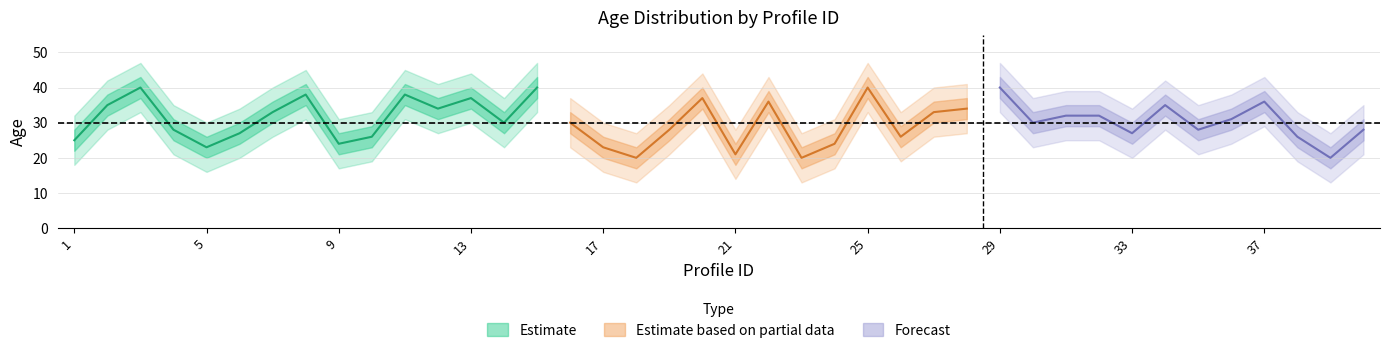

What is the difference between the highest and lowest values at 37?

14